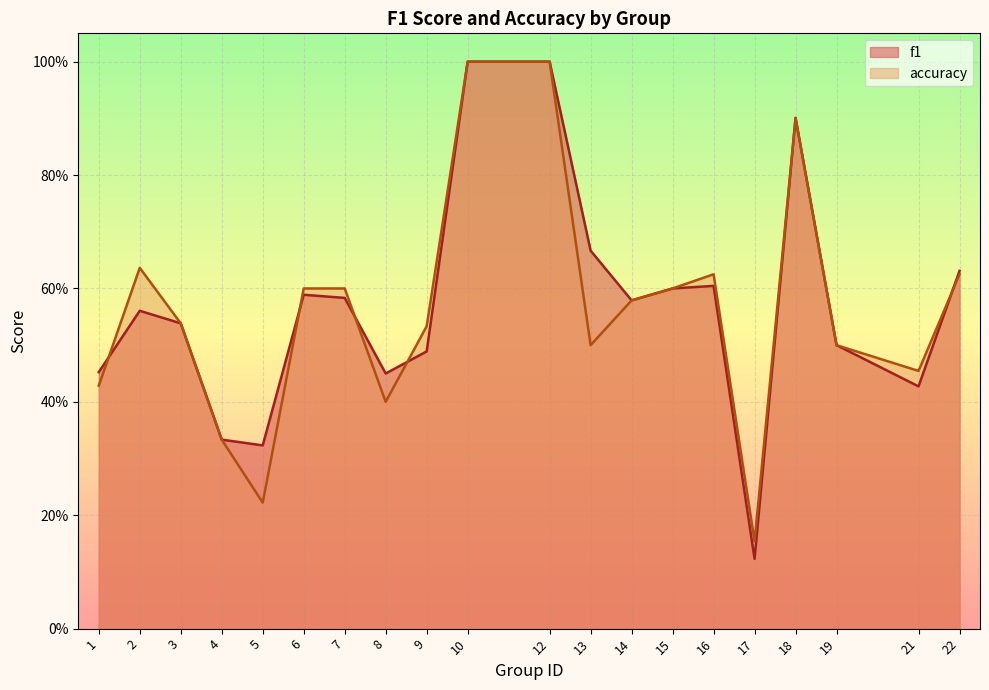

At which category does the chart reach its peak across all series?

10